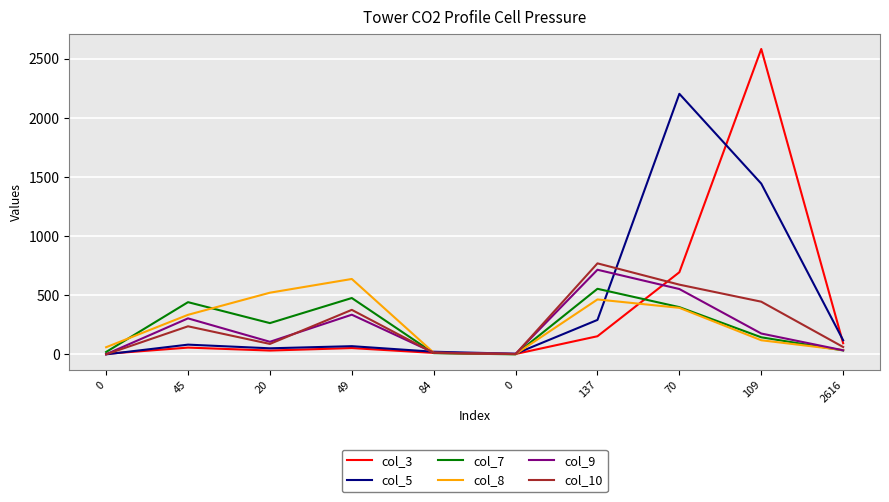

What are all the series names shown in the legend?

col_3, col_5, col_7, col_8, col_9, col_10